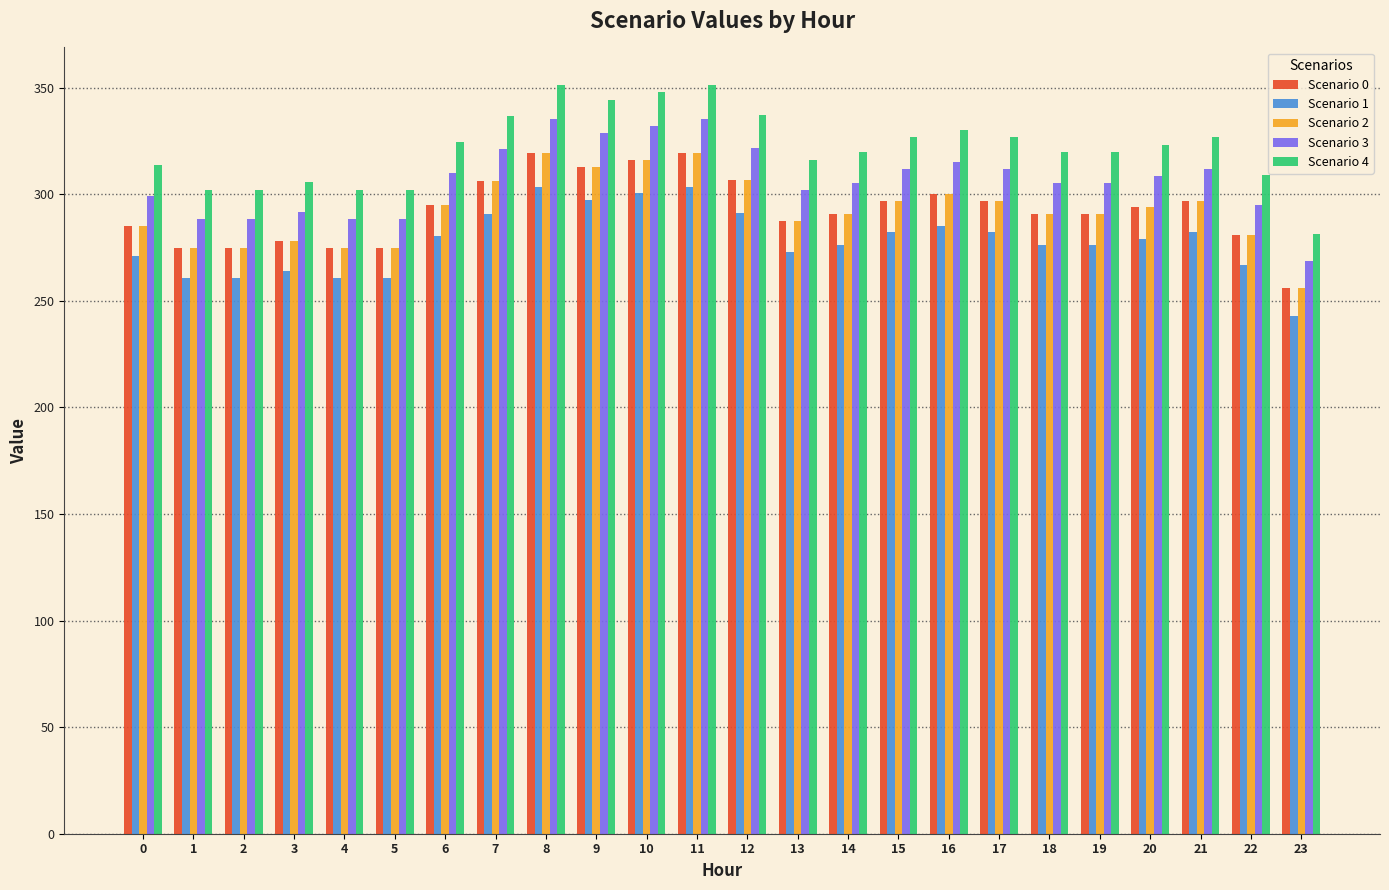

How many groups of bars are there?

24